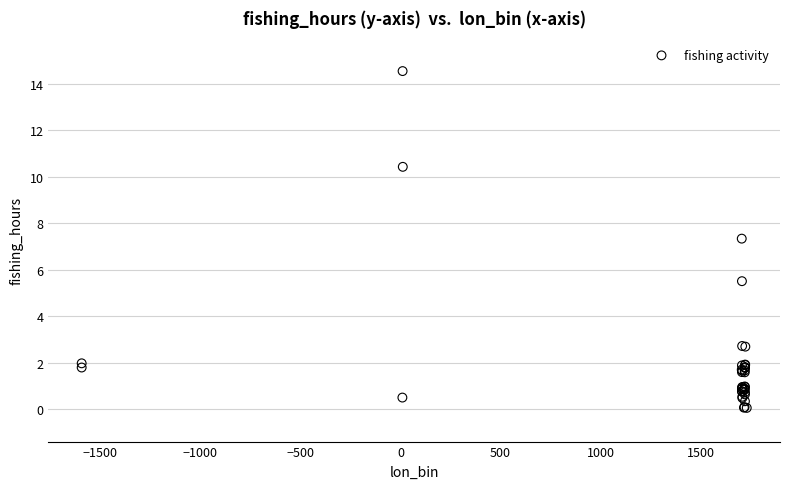

What Y value in the scatter plot is closest to 7?

7.3